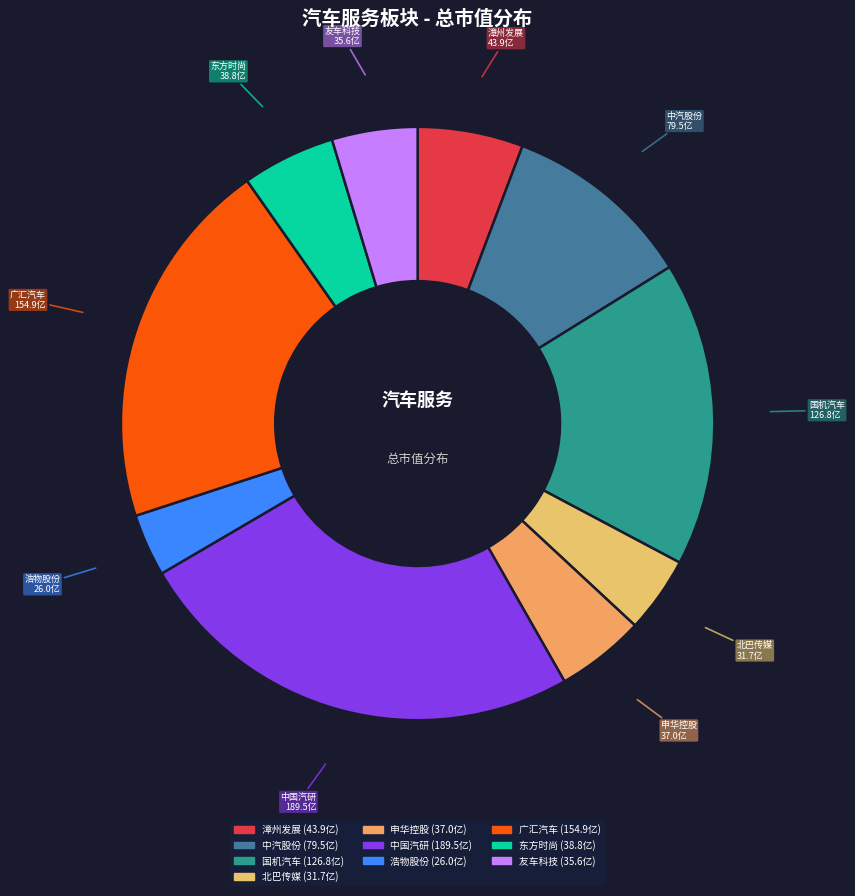

Which category has the smallest portion of the pie?

浩物股份